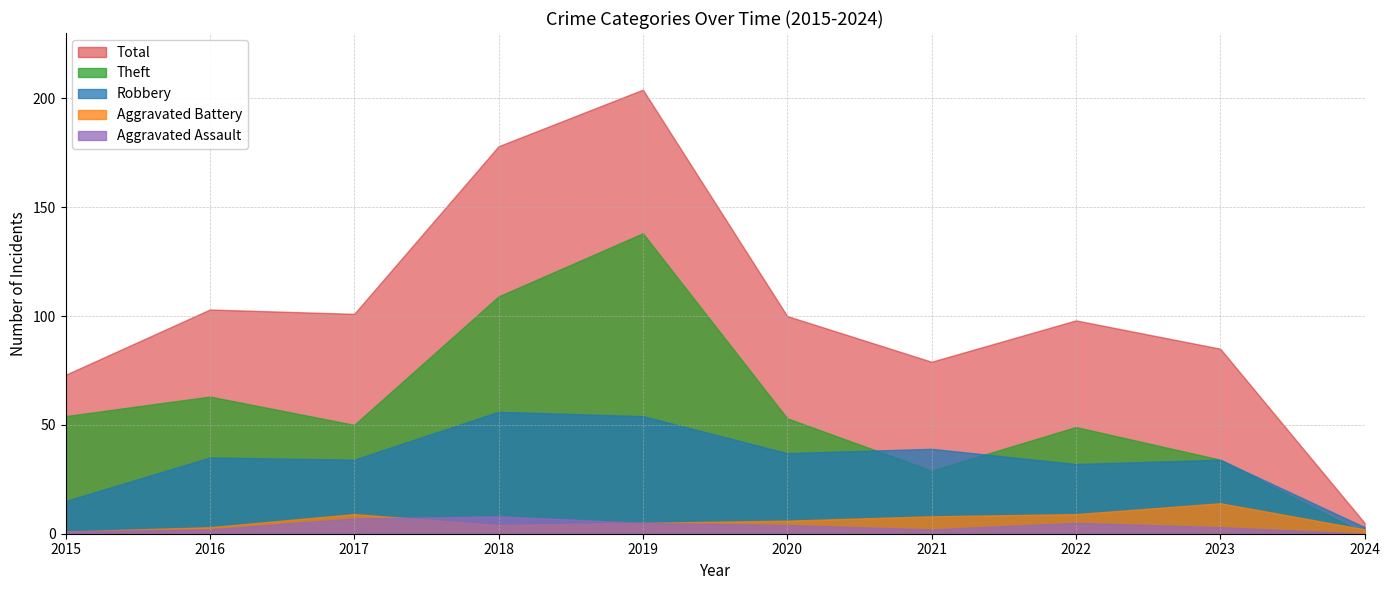

What is the difference between the Aggravated Battery values at 2018 and 2022?

5